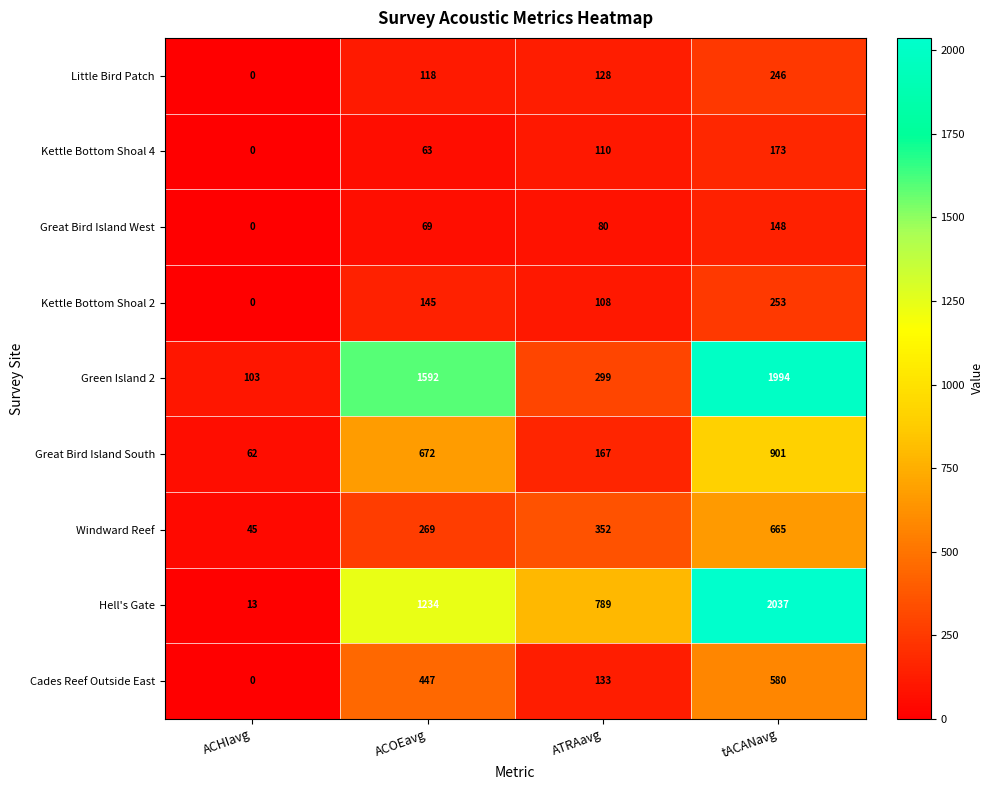

Which series has the largest total across all categories?

Hell's Gate